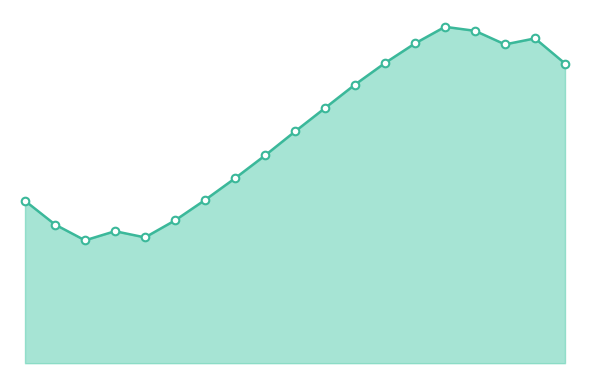

Does the chart have visible grid lines?

No